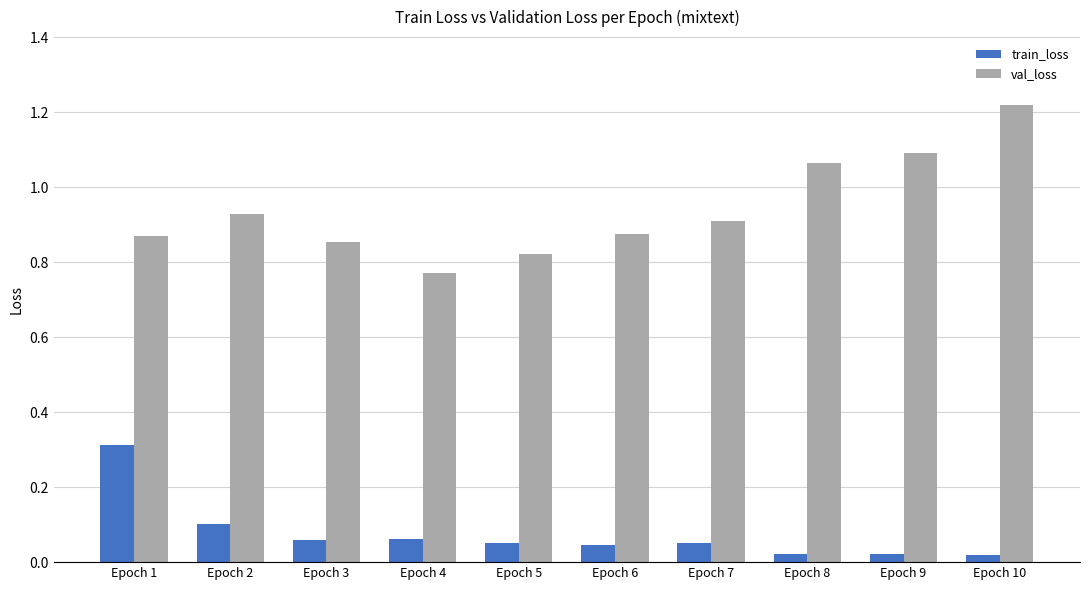

Which series has the widest spread of values?

val_loss